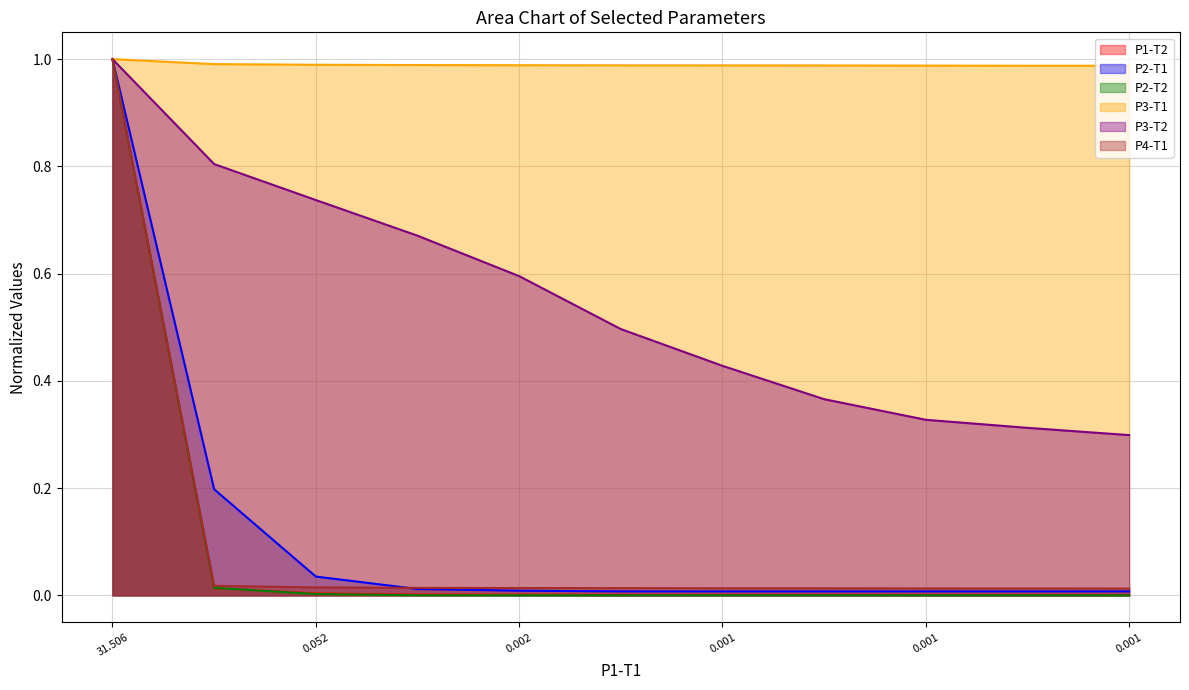

What is the maximum value shown in the chart?

1.0